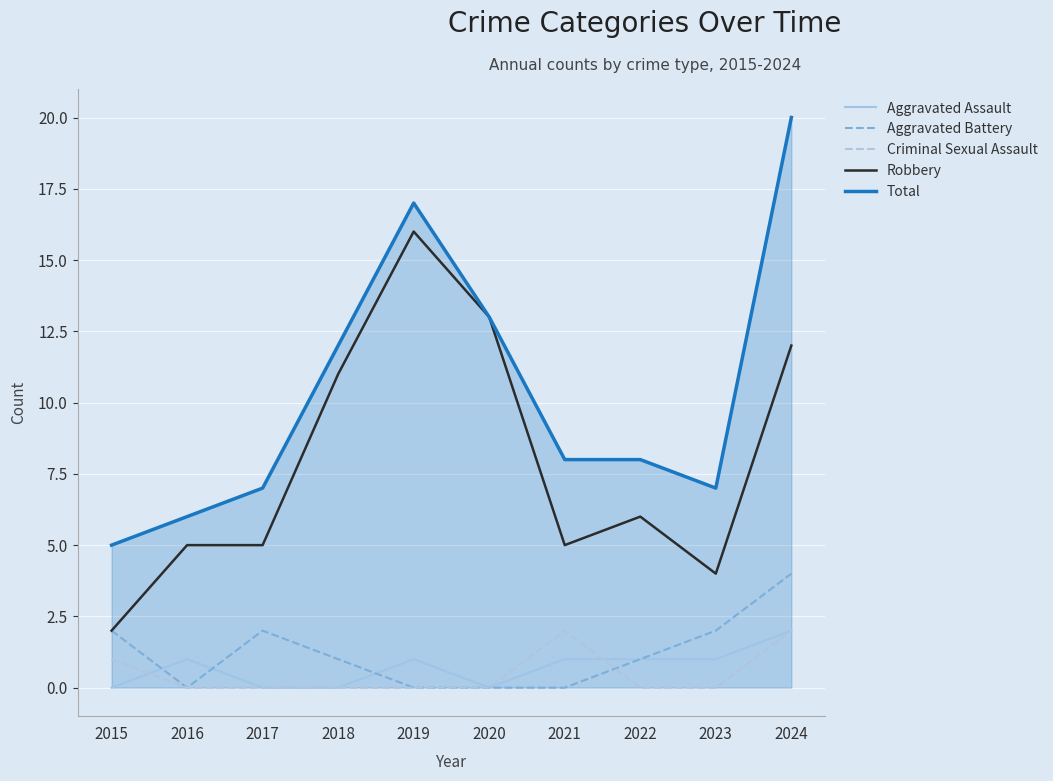

The Robbery series shows 5 at 2017. True or false?

True